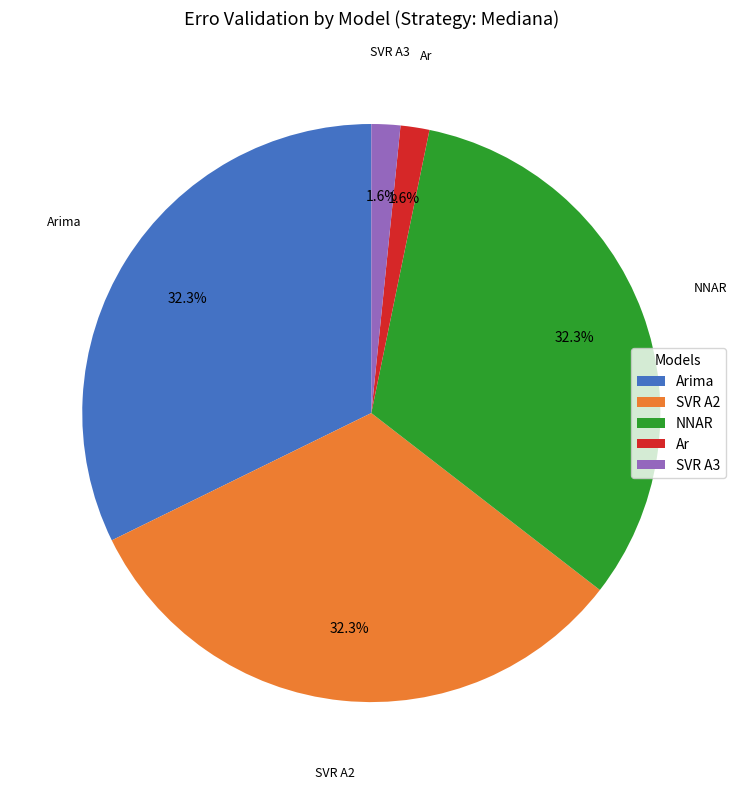

Between SVR A3 and Arima, which is larger?

Arima